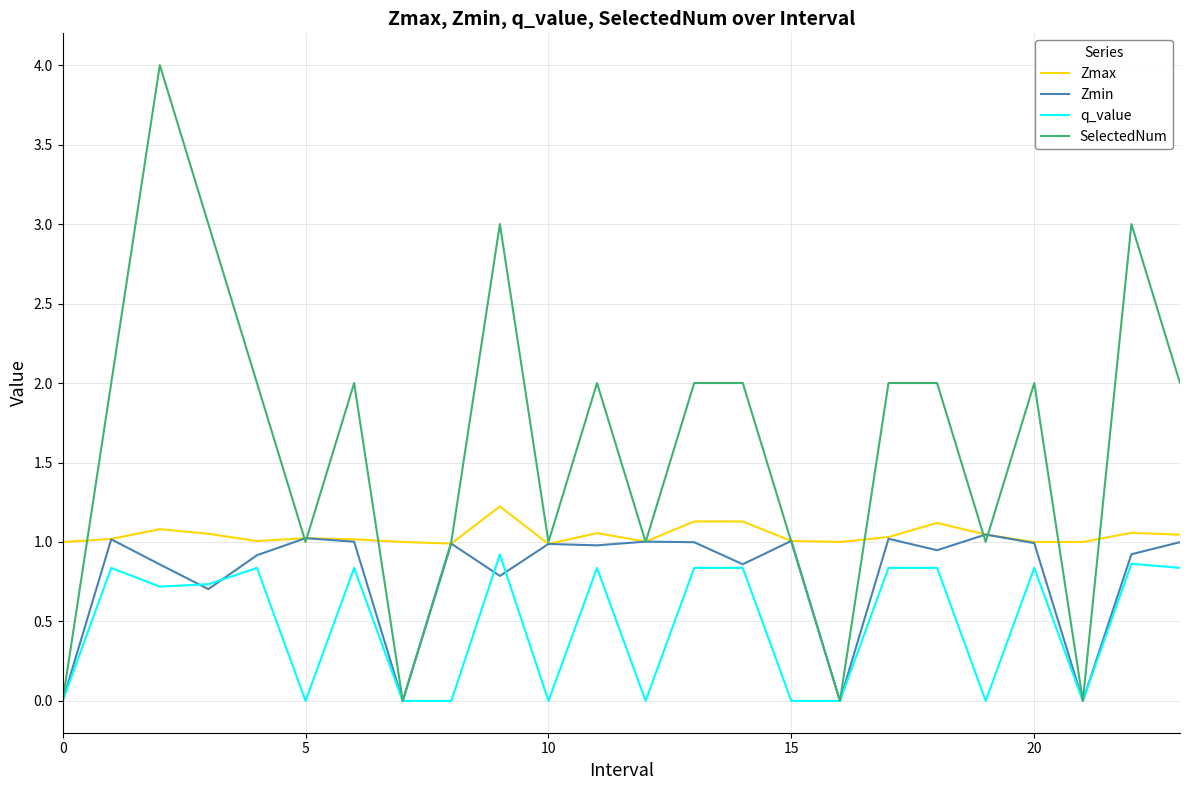

List the series in order of their overall mean, highest first.

SelectedNum, Zmax, Zmin, q_value